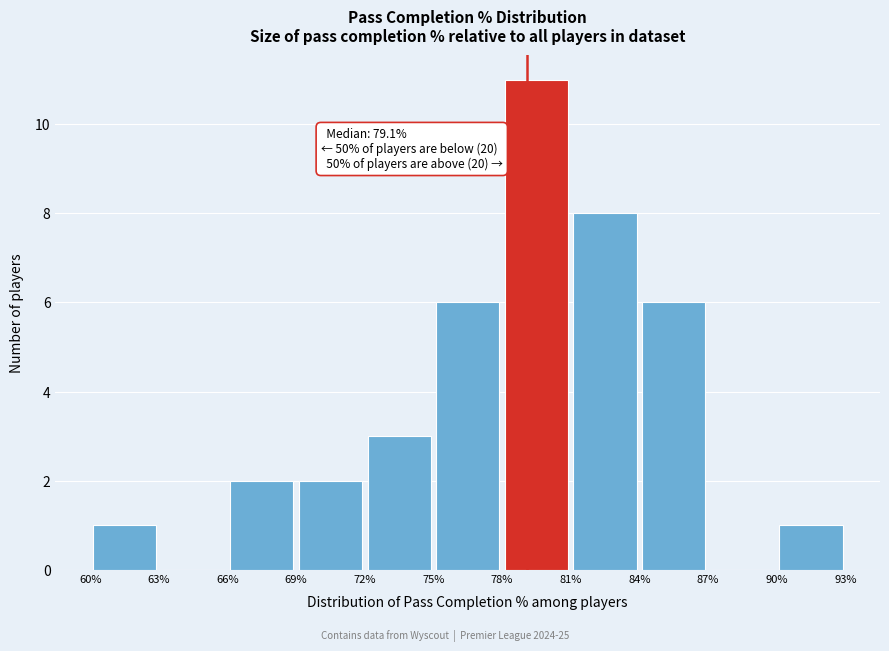

Over which range of the x-axis is the bar tallest?

78% to 81%